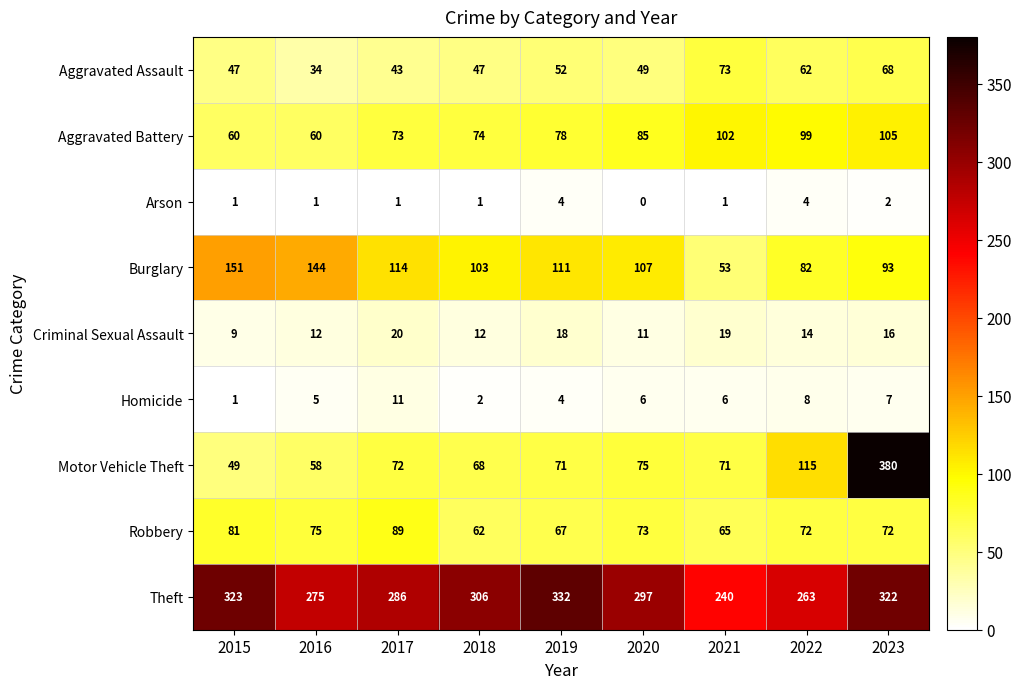

Which series has the widest spread of values?

Motor Vehicle Theft